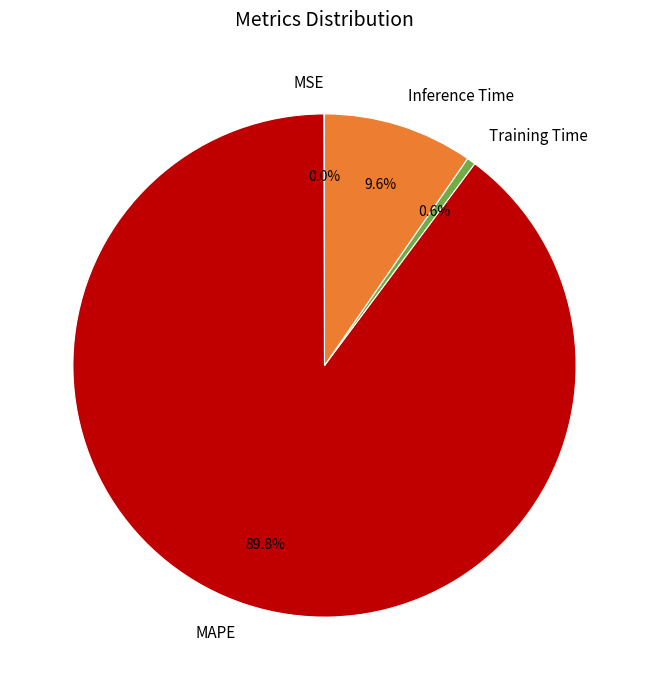

What is the largest slice in the pie chart?

MAPE